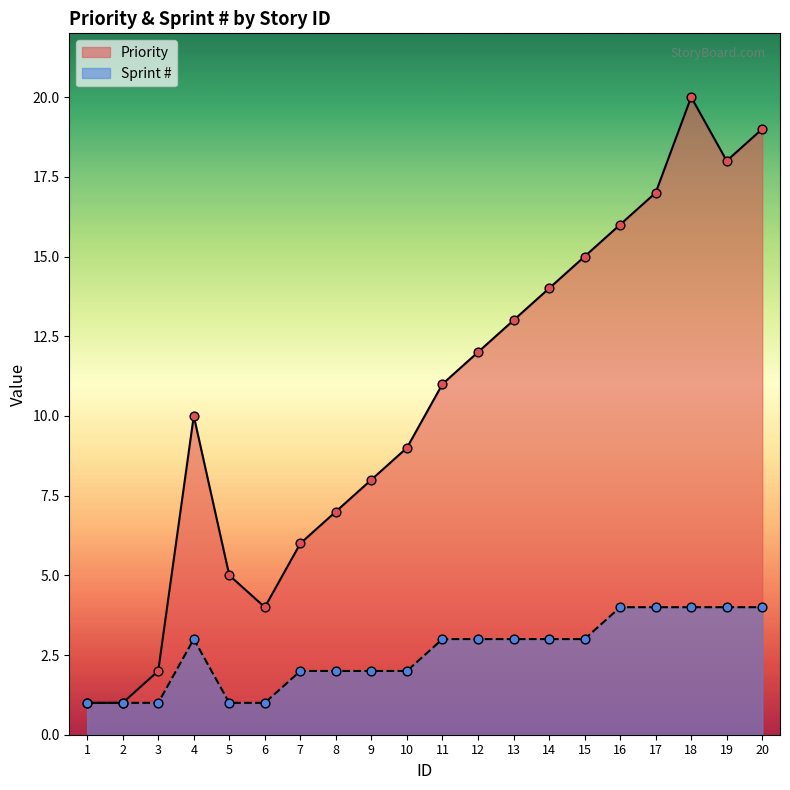

Which series reaches the minimum Y coordinate?

Priority